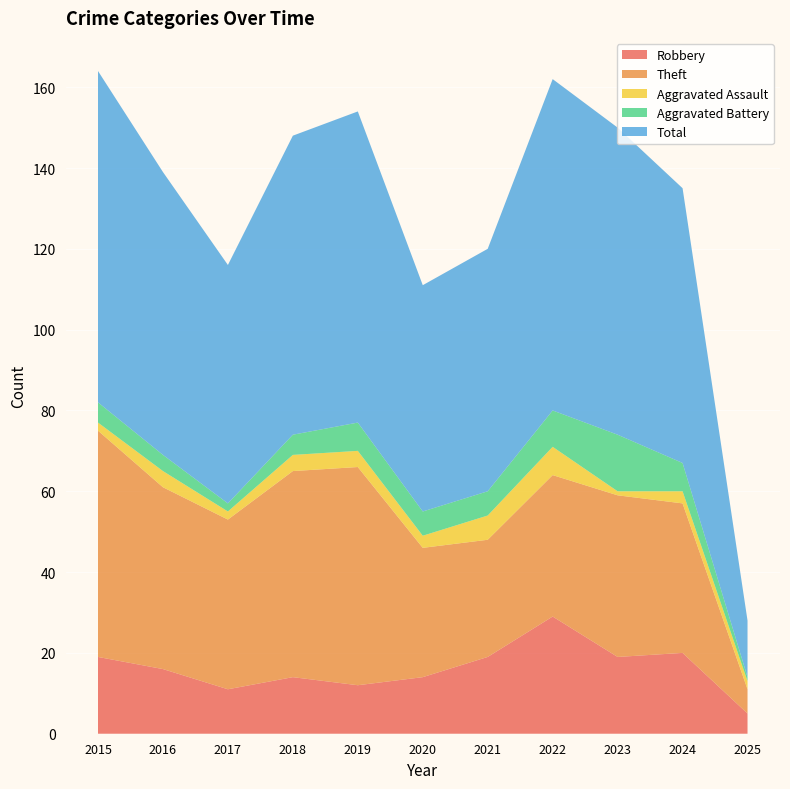

Reading left to right, transcribe all the data shown in this chart.

Robbery: 2015=19	2016=16	2017=11	2018=14	2019=12	2020=14	2021=19	2022=29	2023=19	2024=20	2025=5
Theft: 2015=56	2016=45	2017=42	2018=51	2019=54	2020=32	2021=29	2022=35	2023=40	2024=37	2025=6
Aggravated Assault: 2015=2	2016=4	2017=2	2018=4	2019=4	2020=3	2021=6	2022=7	2023=1	2024=3	2025=2
Aggravated Battery: 2015=5	2016=4	2017=2	2018=5	2019=7	2020=6	2021=6	2022=9	2023=14	2024=7	2025=1
Total: 2015=82	2016=70	2017=59	2018=74	2019=77	2020=56	2021=60	2022=82	2023=76	2024=68	2025=14